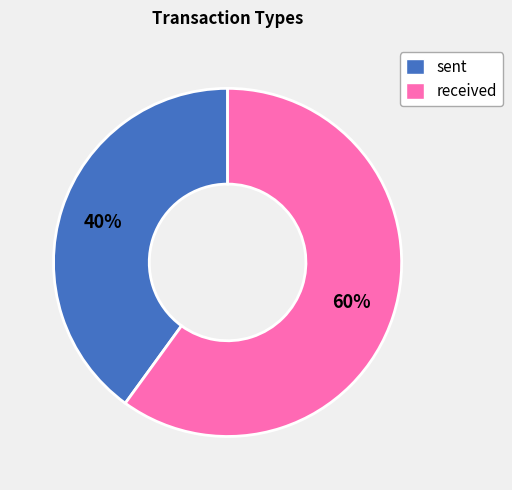

To the nearest percent, what is the difference between the received and sent slice percentages?

20%